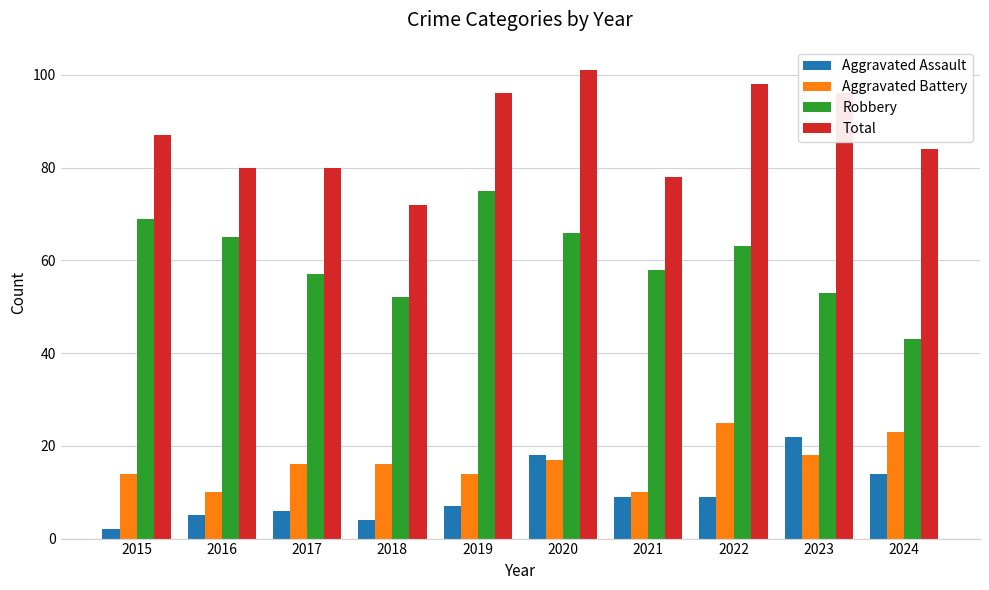

At 2019, list the series in order from largest to smallest.

Total, Robbery, Aggravated Battery, Aggravated Assault